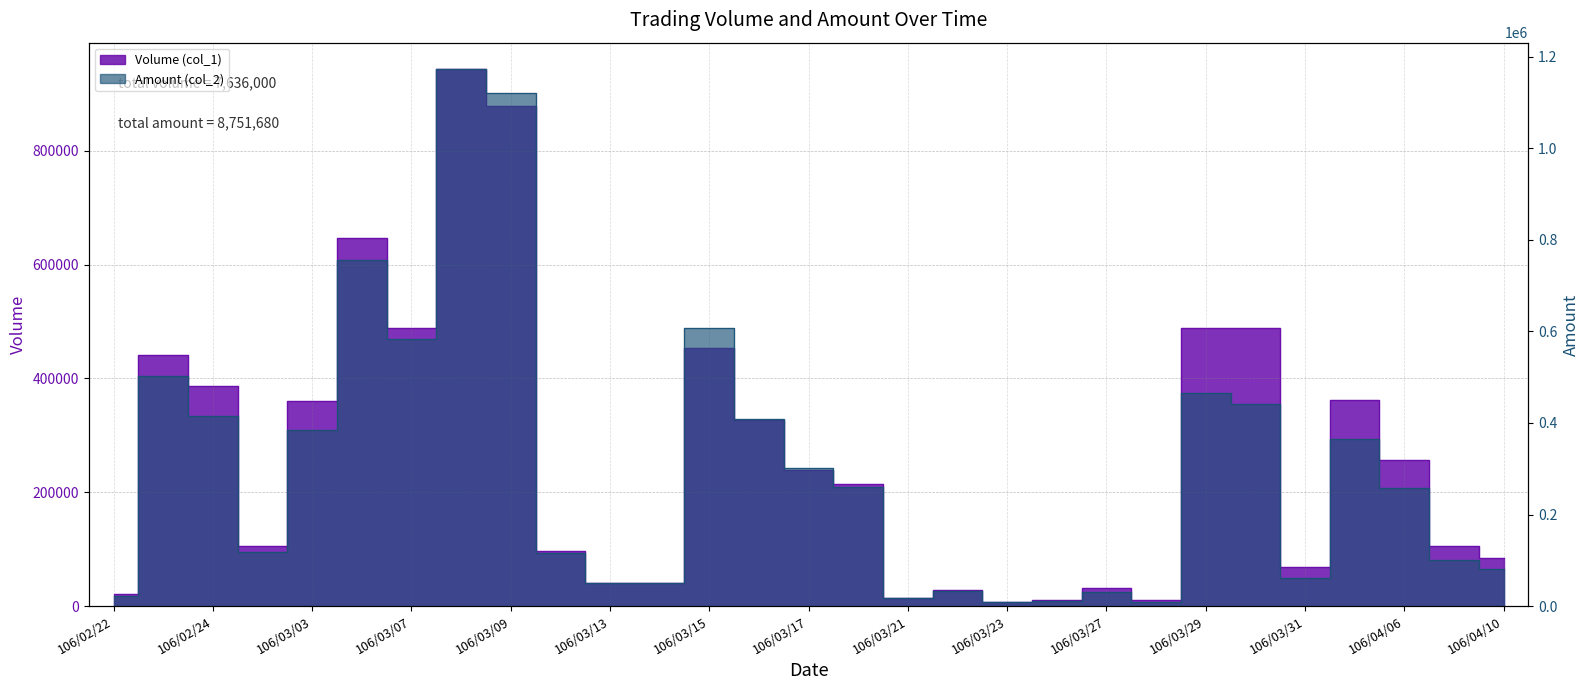

Which series changed the most between 106/03/22 and 106/04/10?

Volume (col_1)